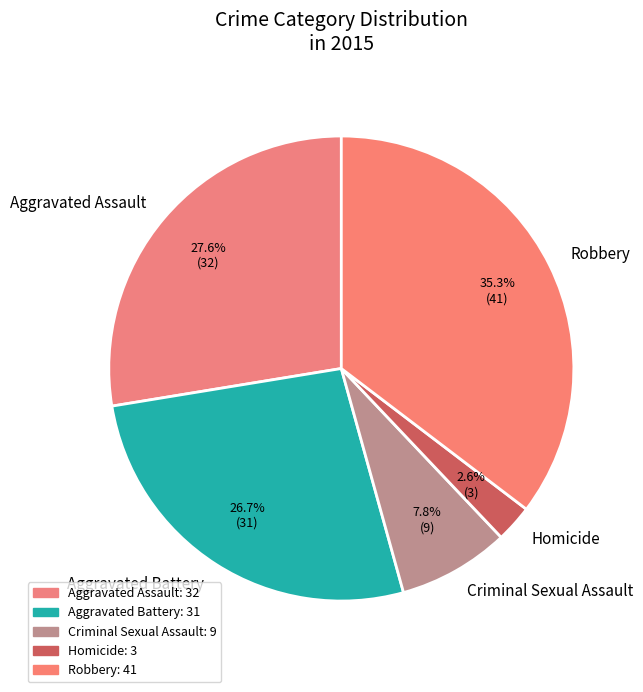

To the nearest percent, what is the difference between the largest and smallest slice percentages?

33%